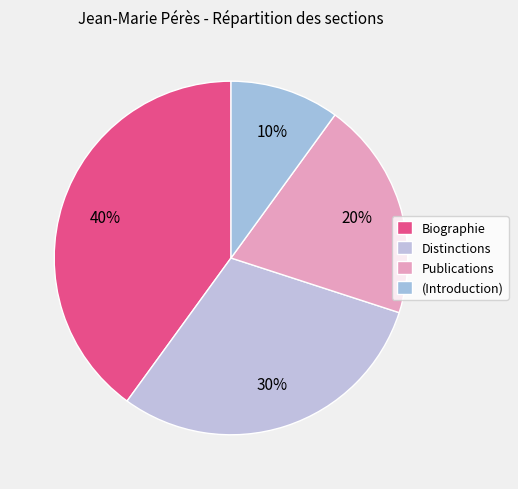

How many slices are in this pie chart?

4